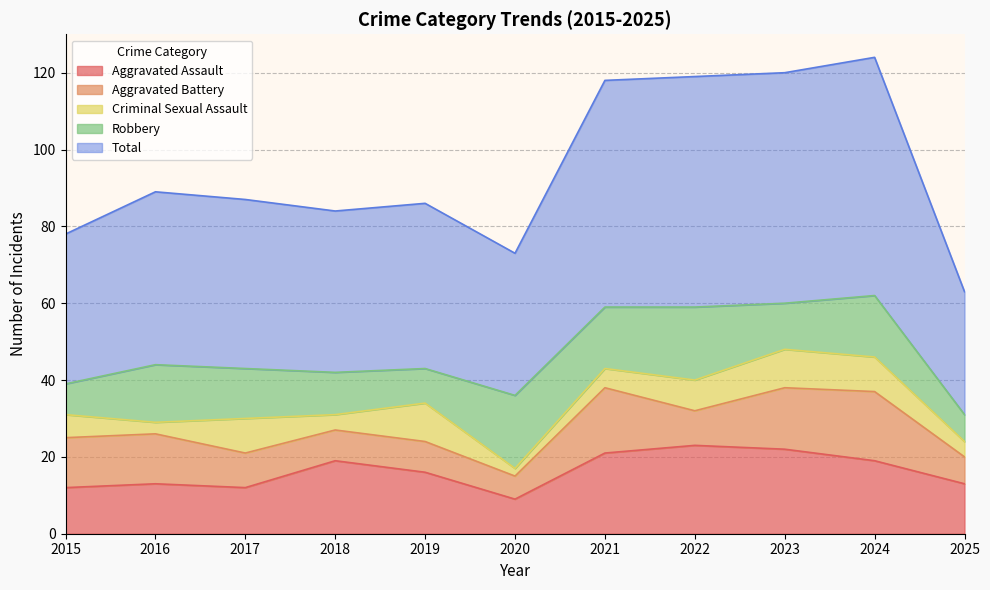

Is it true that Aggravated Assault equals 22 at 2023?

True